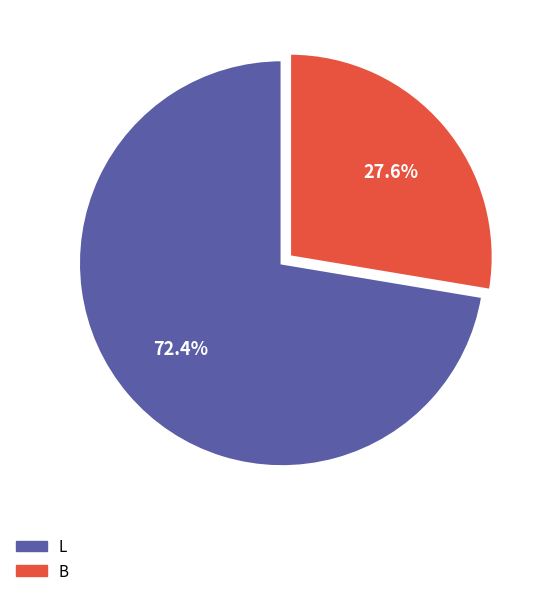

To the nearest percent, what is the average slice percentage?

50%